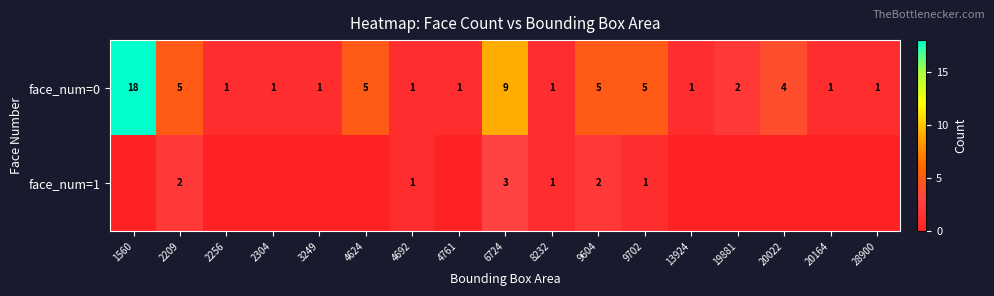

Is it true that face_num=0 equals 18 at 1560?

True